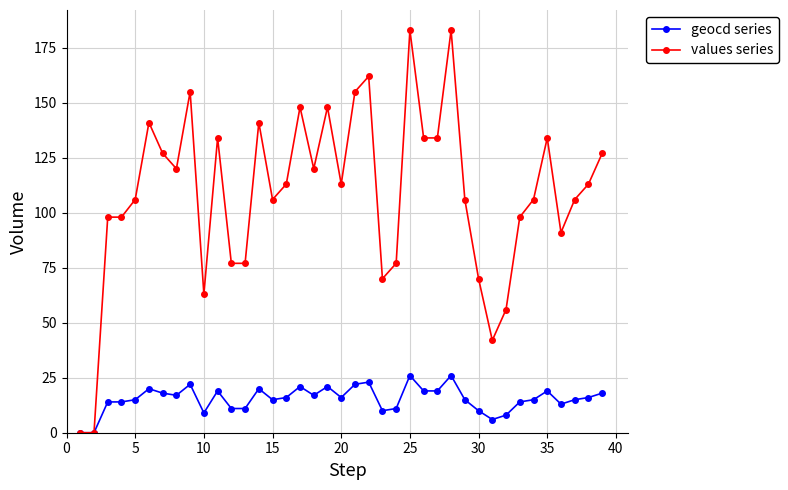

What is the maximum value for geocd series?

26